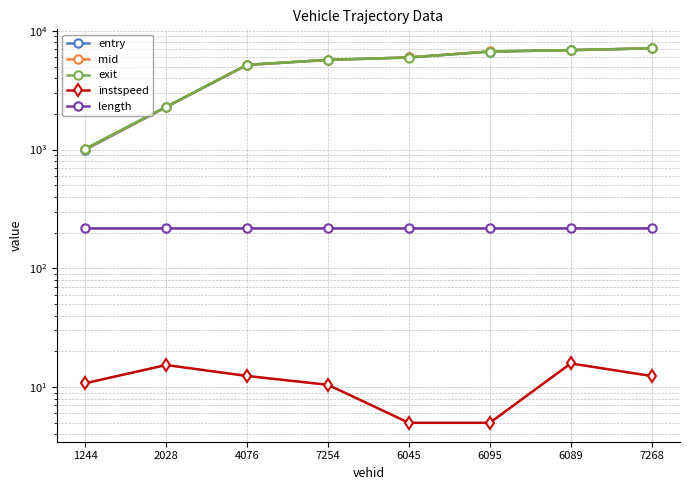

What is the sum of all exit values?

40832.8